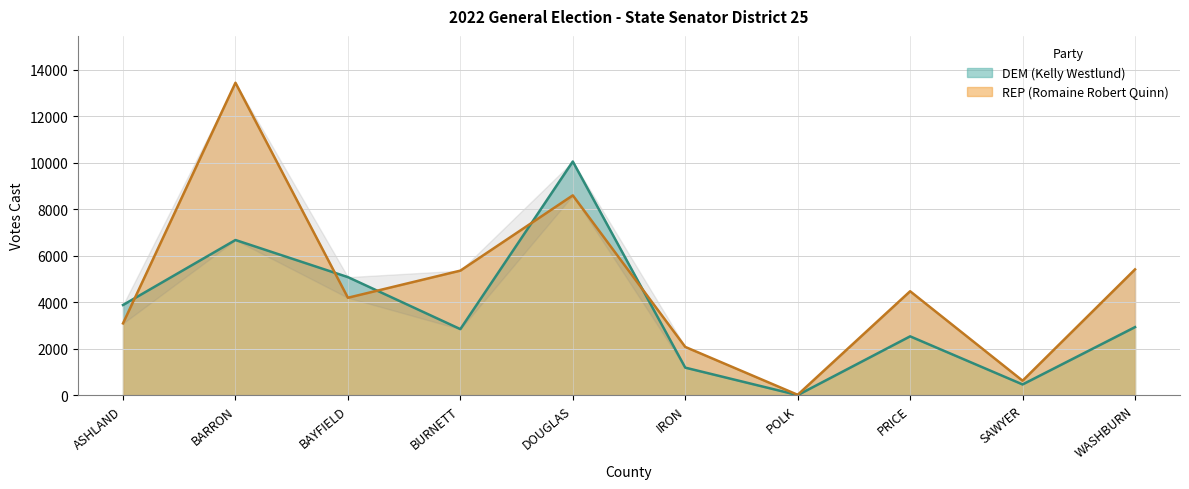

Where do REP (Romaine Robert Quinn) and DEM (Kelly Westlund) first cross each other?

ASHLAND and BARRON